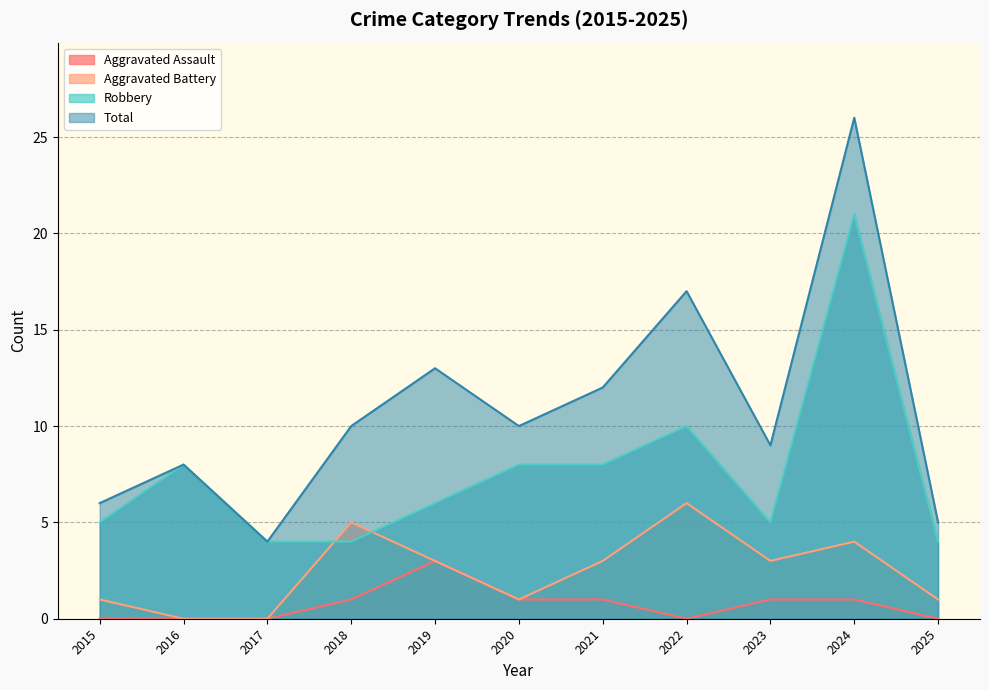

Which has a higher value, 2015 or 2021?

2021